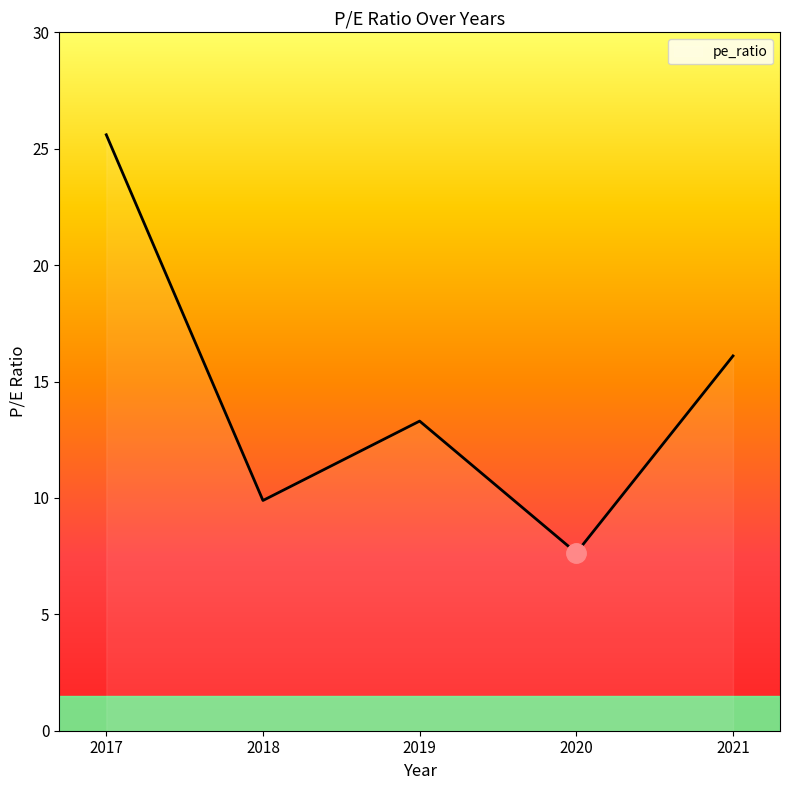

The chart shows a value of 9.9 at 2018. True or false?

True